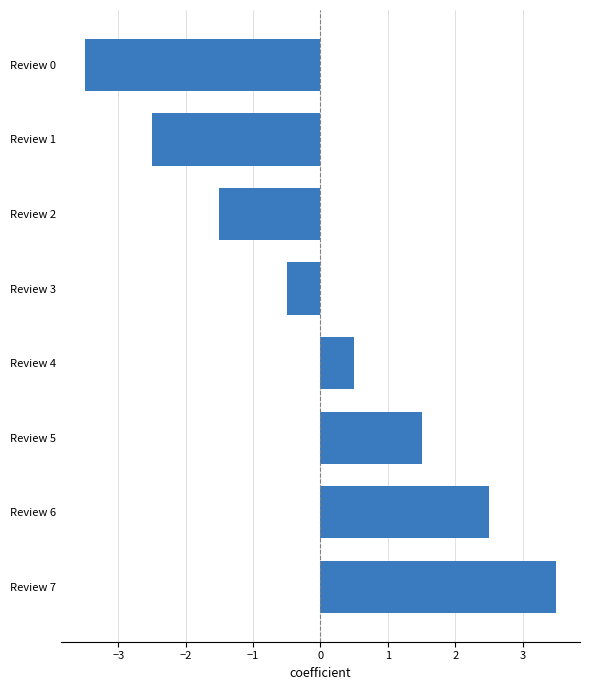

The chart shows a value of 3.7 at Review 6. True or false?

False